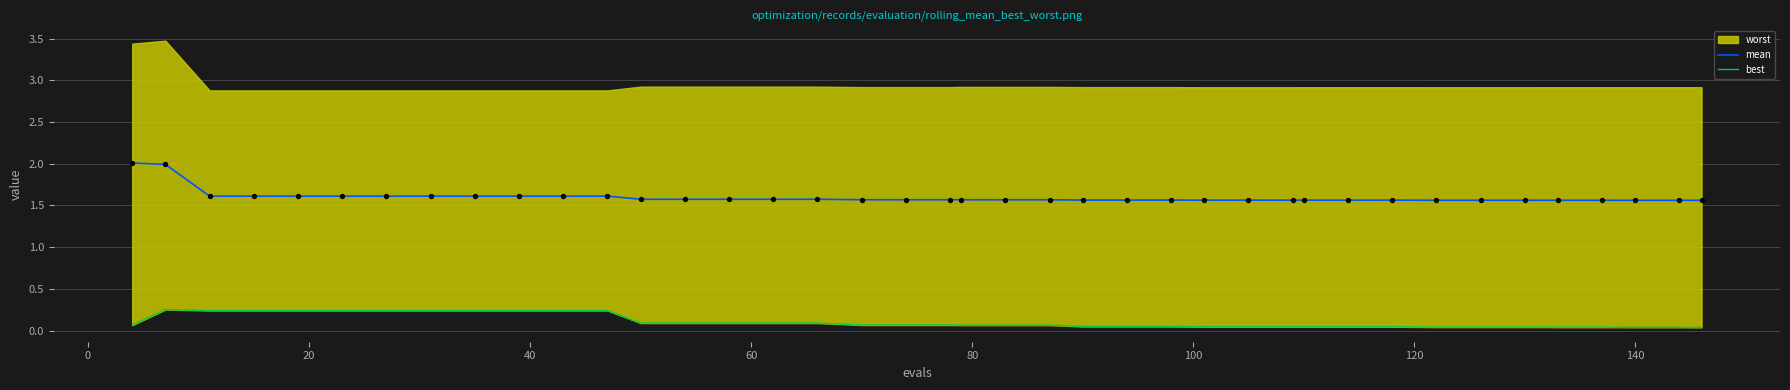

Which series contains the lowest Y value?

best